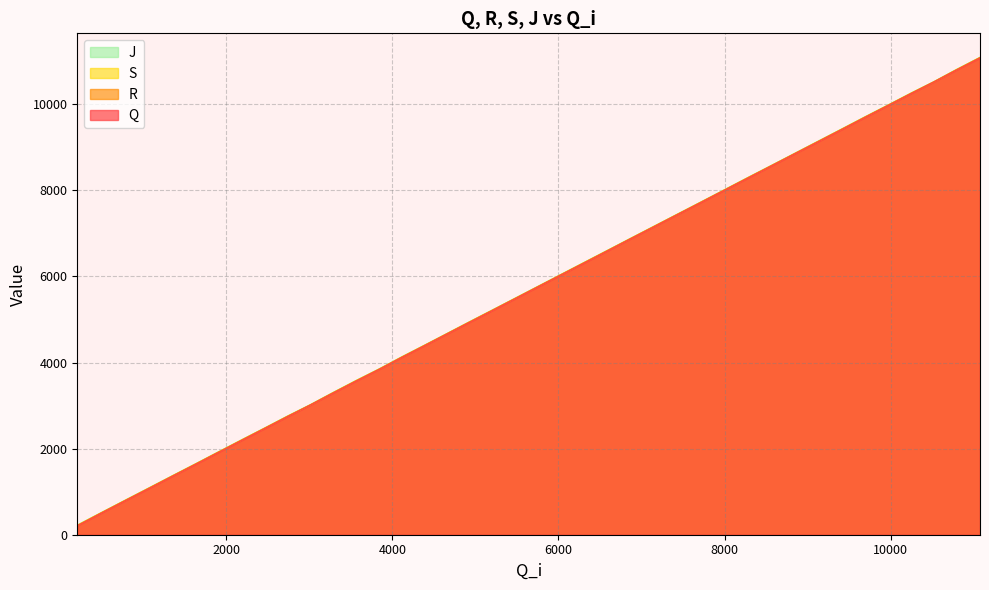

True or false: S and R cross at least once.

False